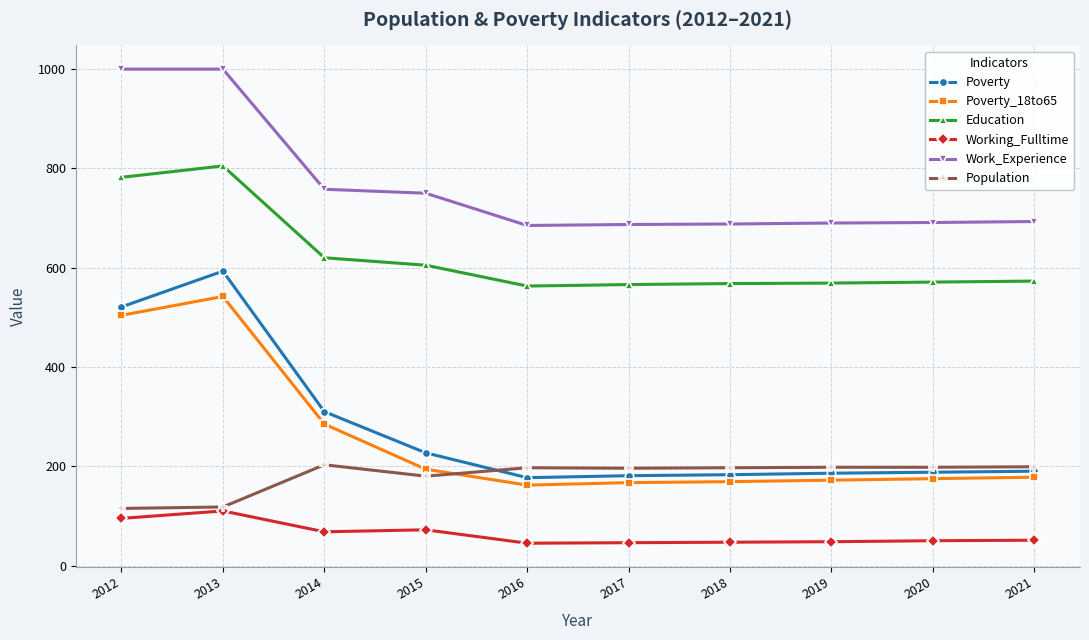

At which label does Poverty_18to65 first exceed 178?

2012